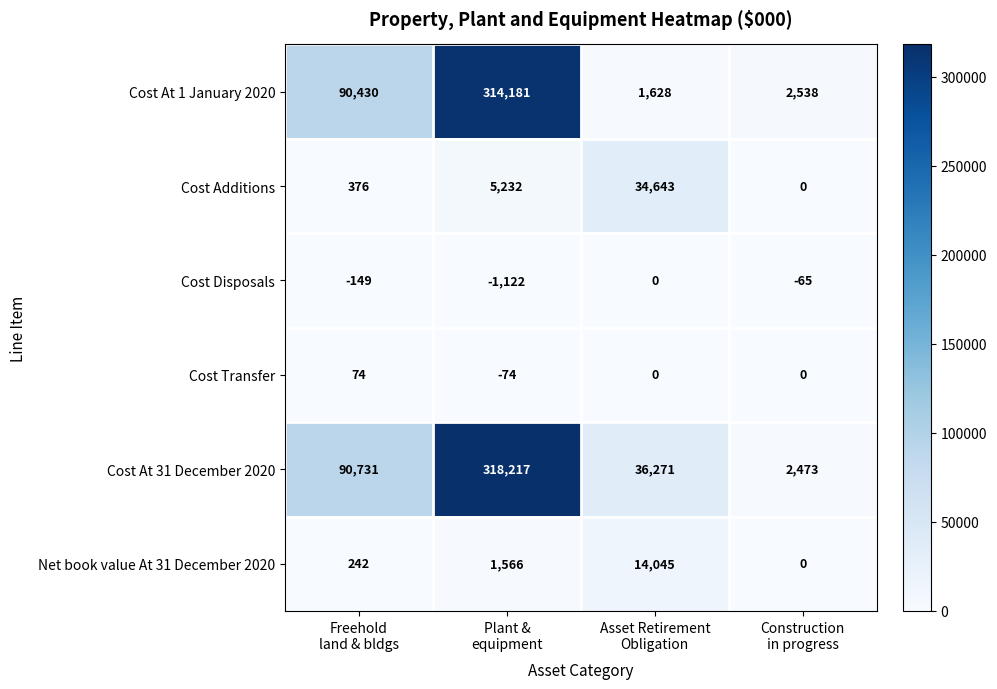

Which series has the widest spread of values?

Cost At 31 December 2020